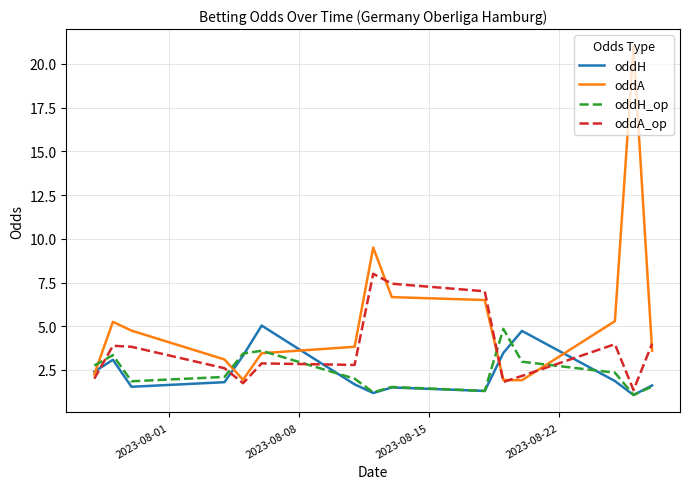

Which series has the widest spread of values?

oddA